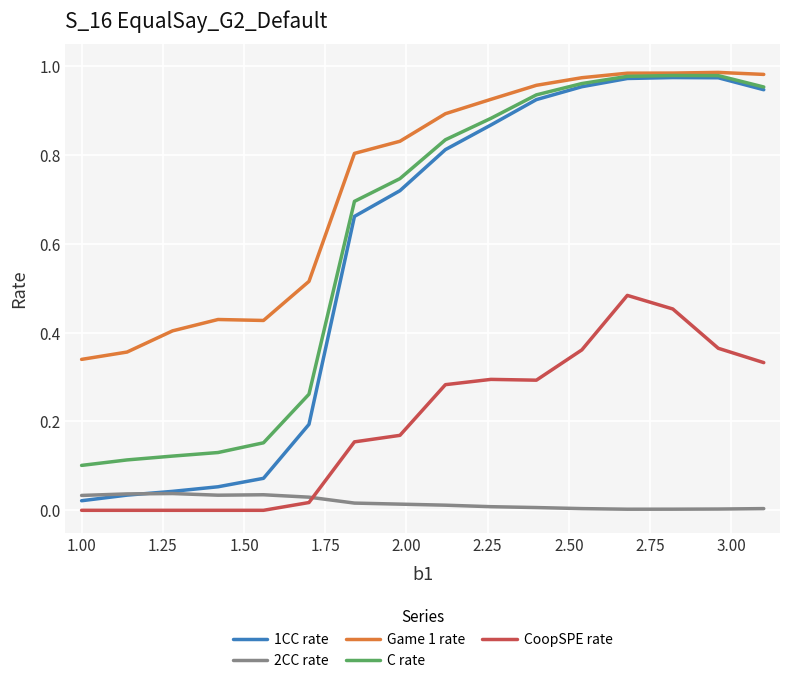

Which series has the widest spread of values?

1CC rate